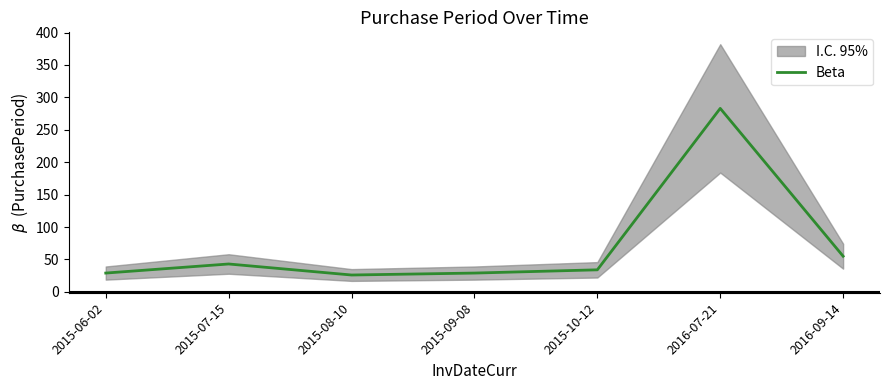

How many points are lower than both their immediate neighbors (excluding endpoints)?

1